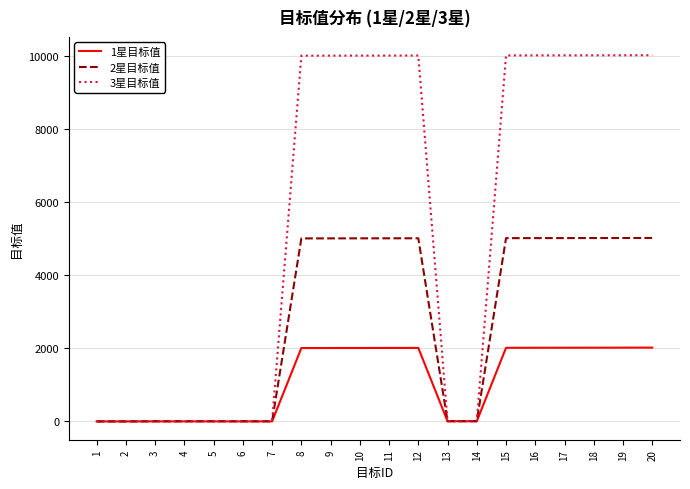

Is the value of 1星目标值 at 20 greater than the value of 3星目标值 at 1?

Yes